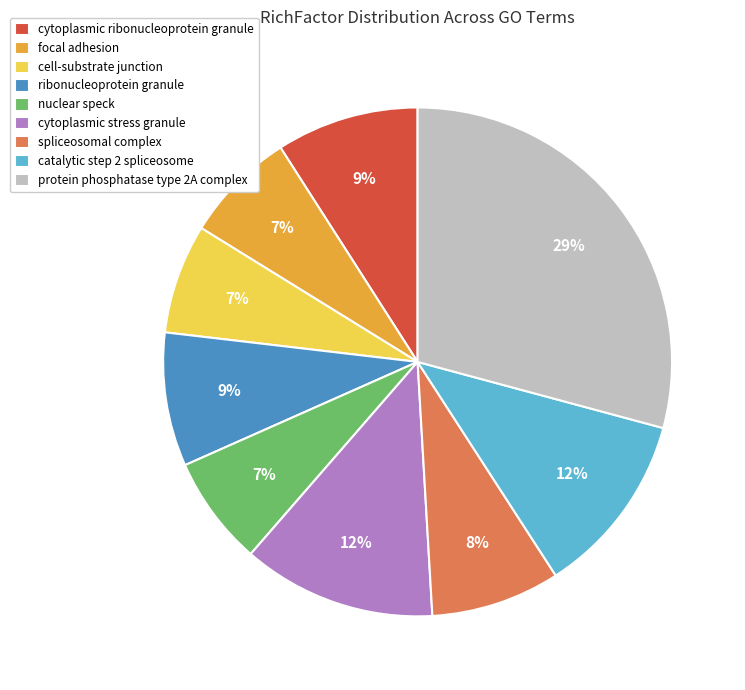

True or false: focal adhesion accounts for 7% of the total.

True